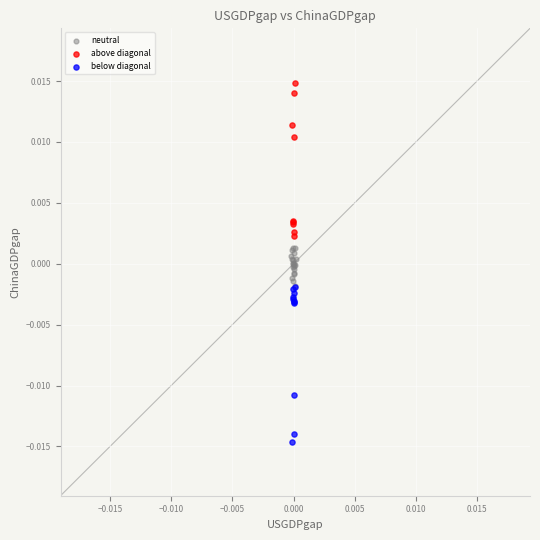

Which series reaches the maximum Y coordinate?

above diagonal